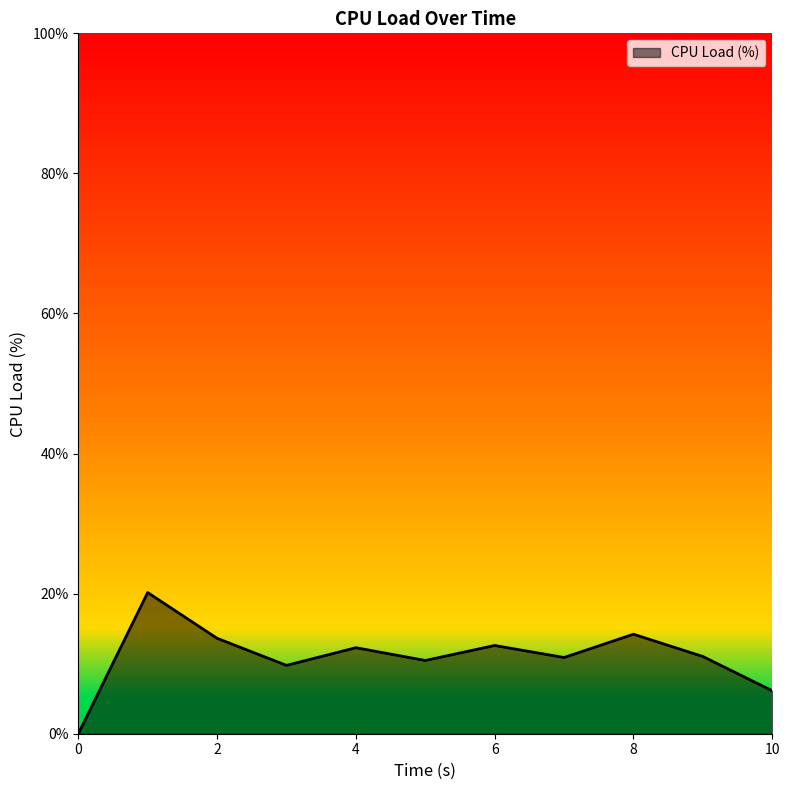

What is the difference between the maximum and minimum values?

20.2